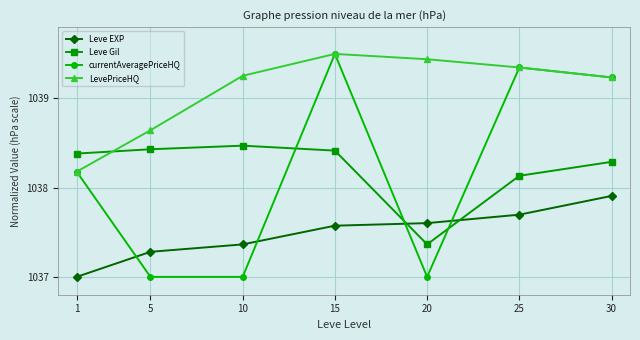

What is the difference between the Leve EXP values at 25 and 20?

0.1